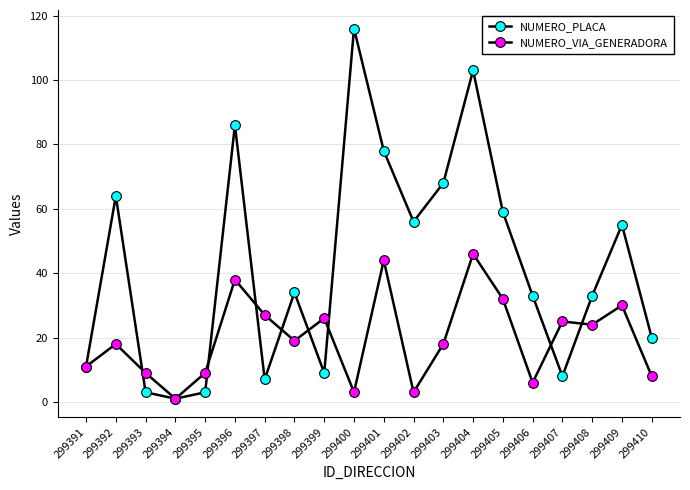

Between 299396 and 299409, which series saw the biggest shift?

NUMERO_PLACA